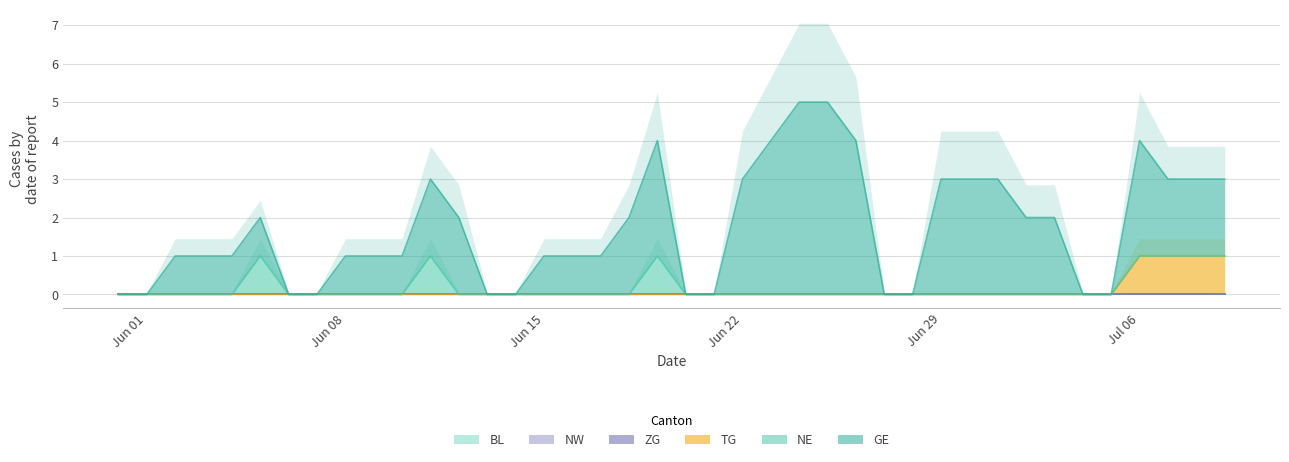

Does the chart have visible grid lines?

Yes